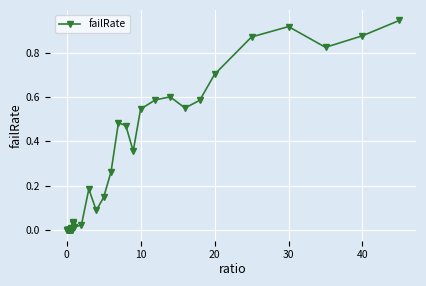

What is the value of the 35th point from the left?

0.7